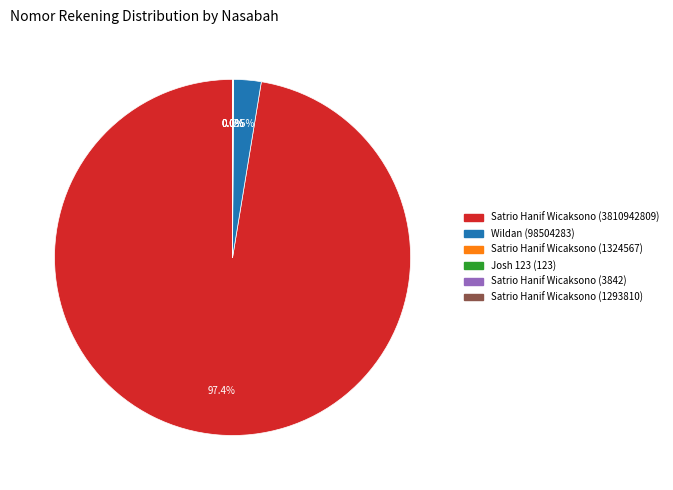

Which slice is the largest?

Satrio Hanif Wicaksono (3810942809)